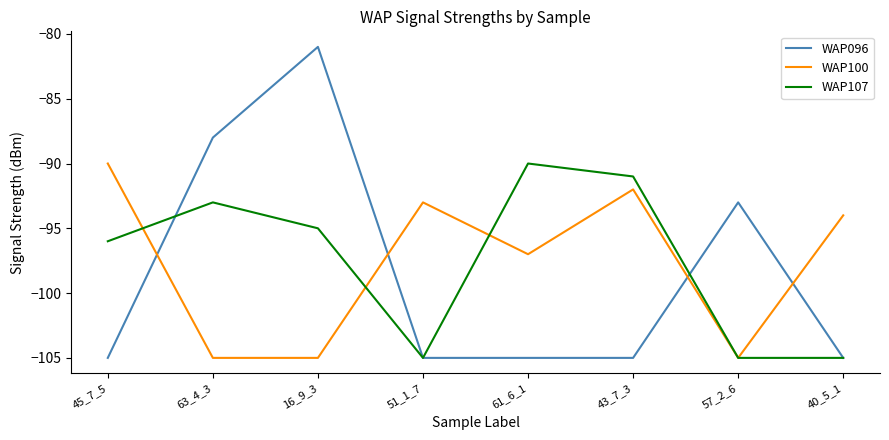

At which label is WAP100 closest to -97?

61_6_1